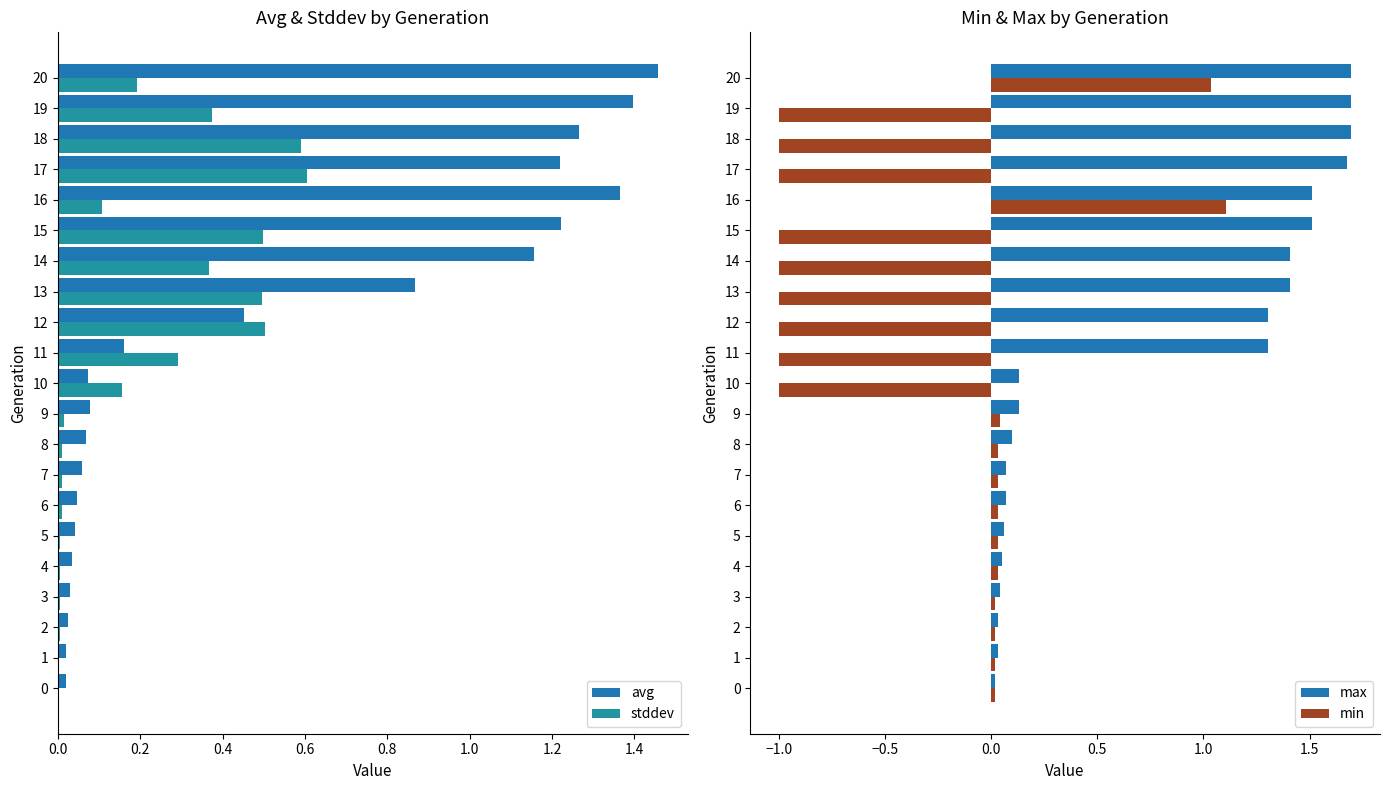

What are all the series names shown in the legend?

avg, stddev, max, min